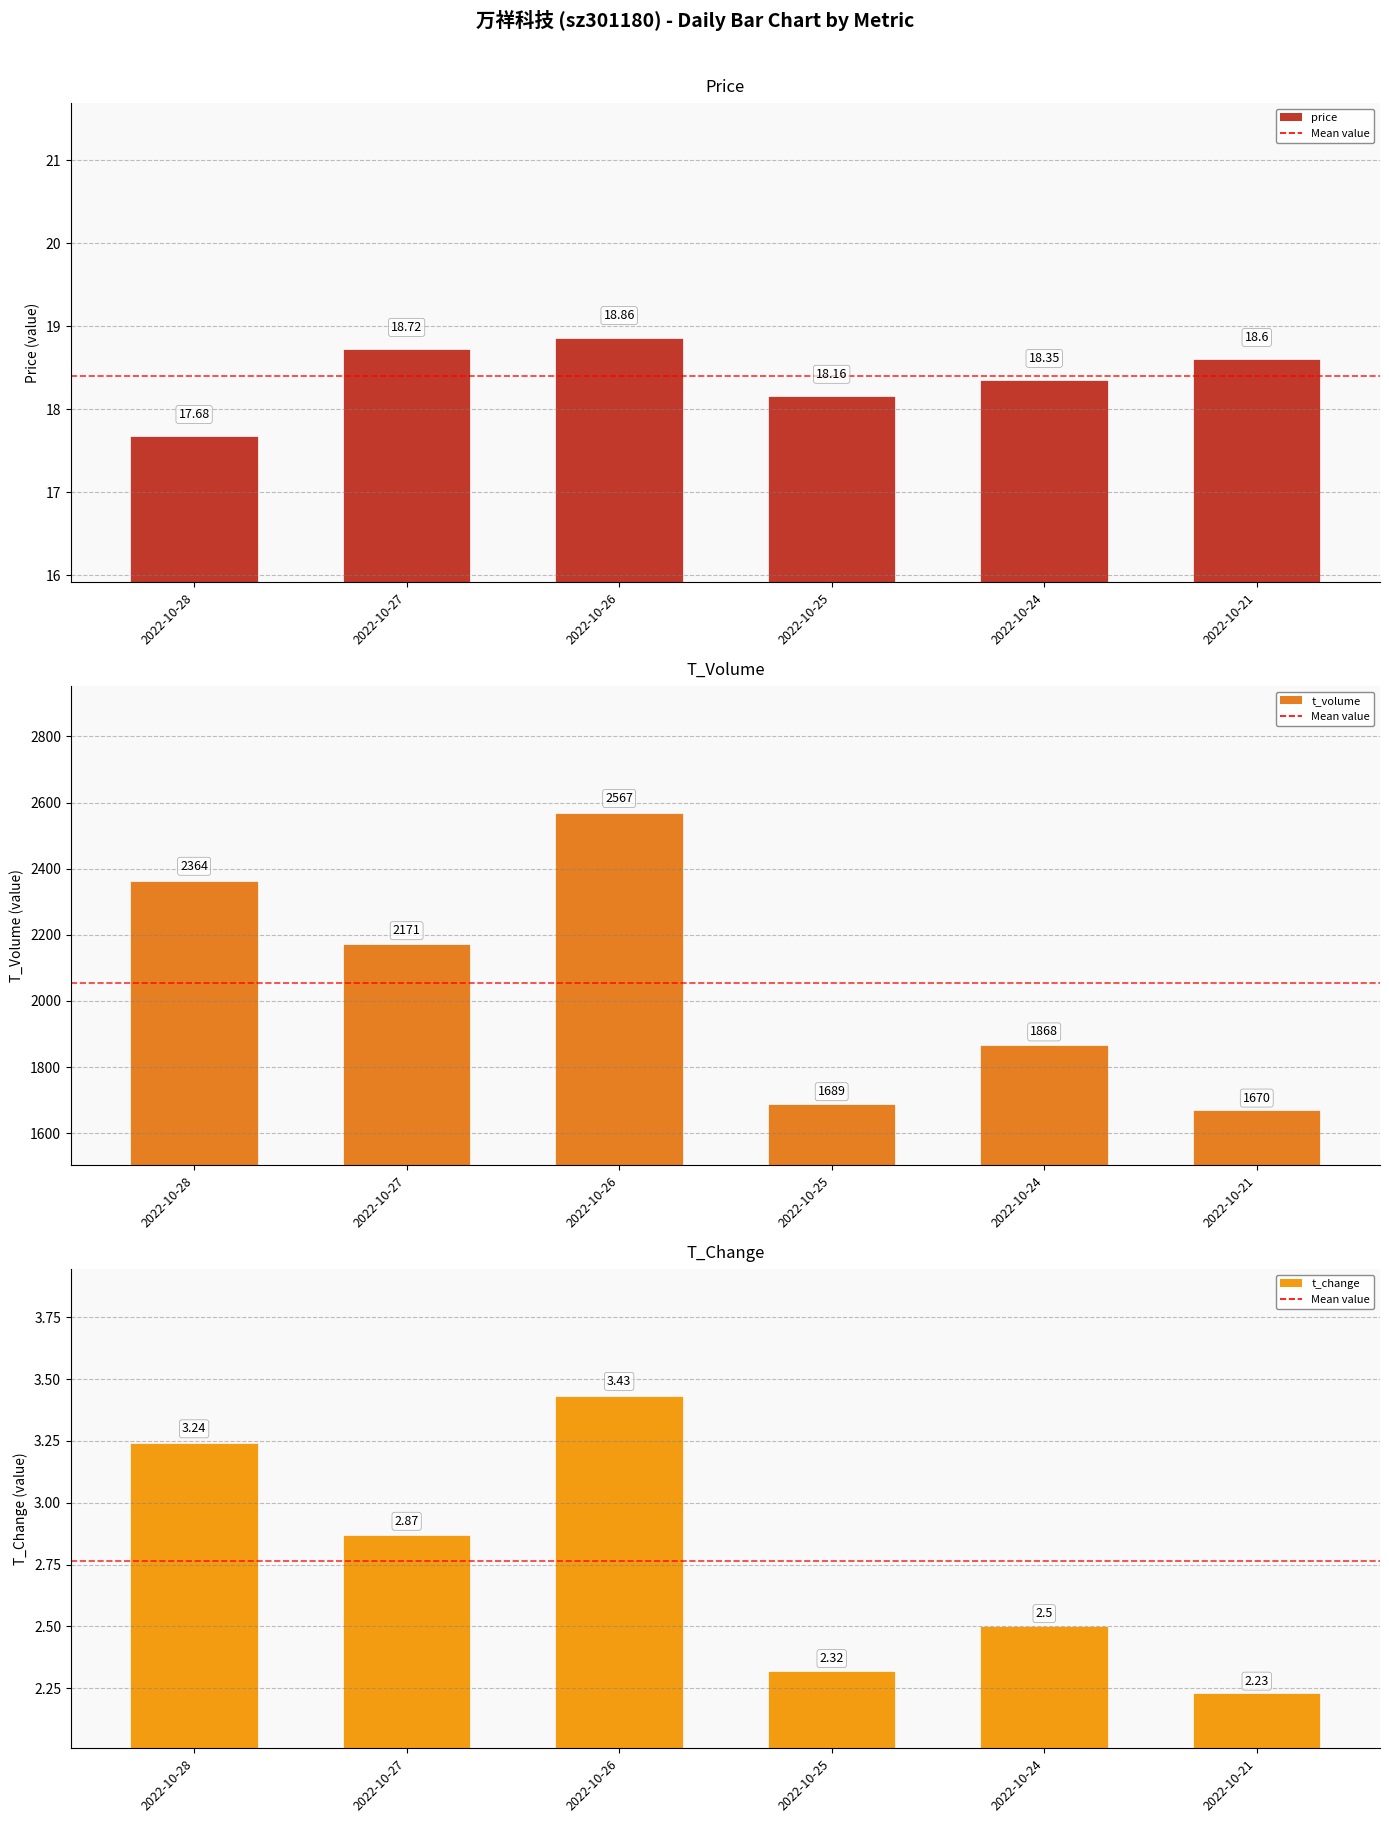

Count the number of data series in this chart.

3